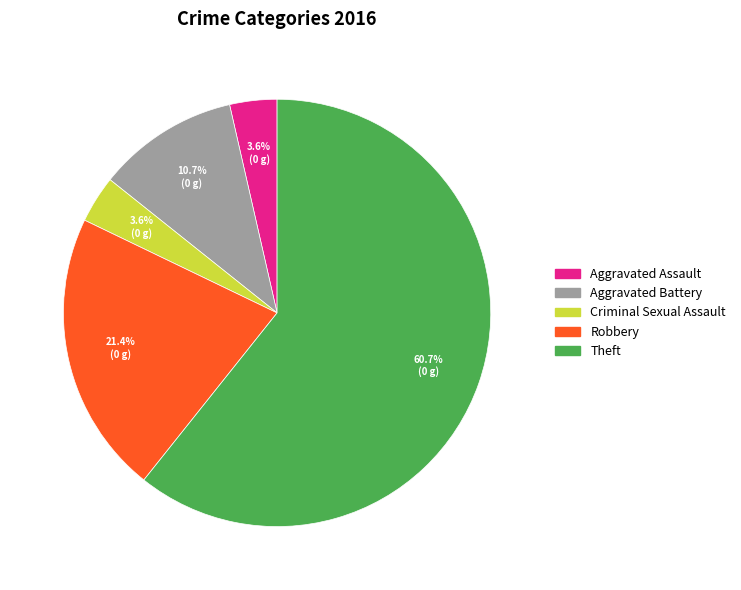

True or false: Robbery accounts for 21% of the total.

True